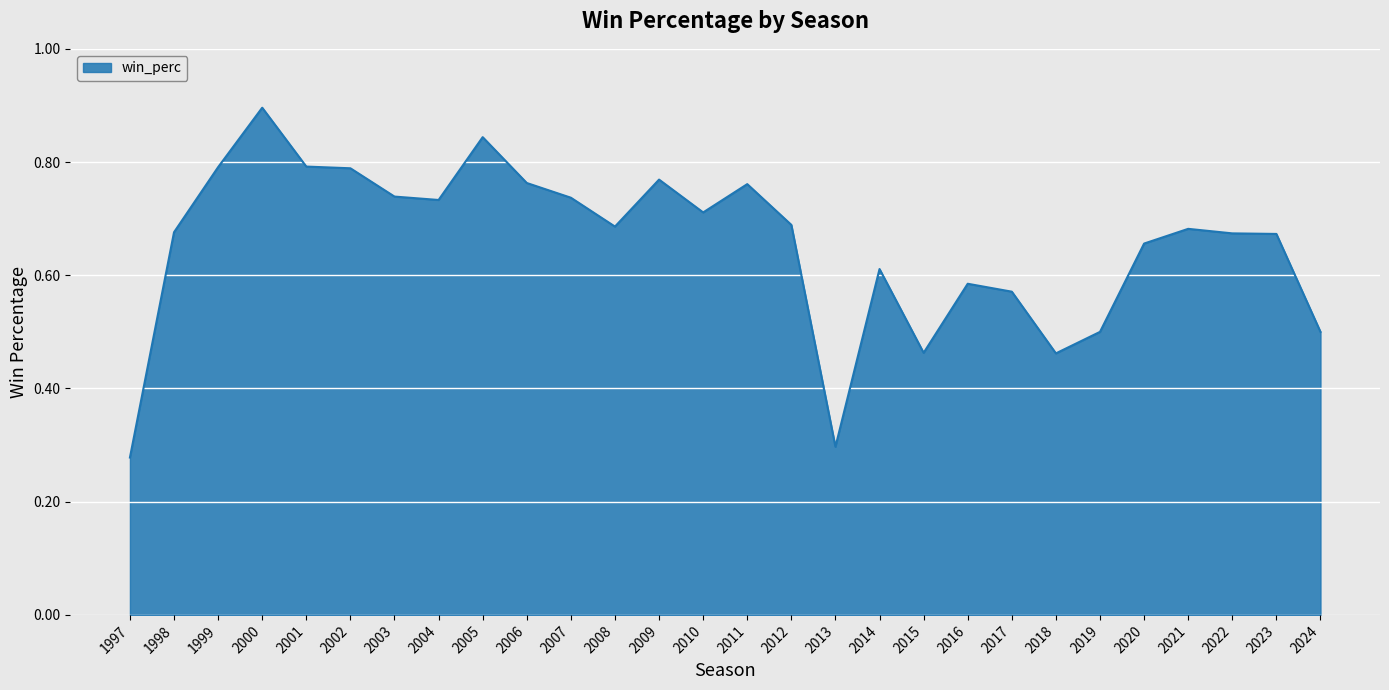

Which category has the highest value across all series?

2000